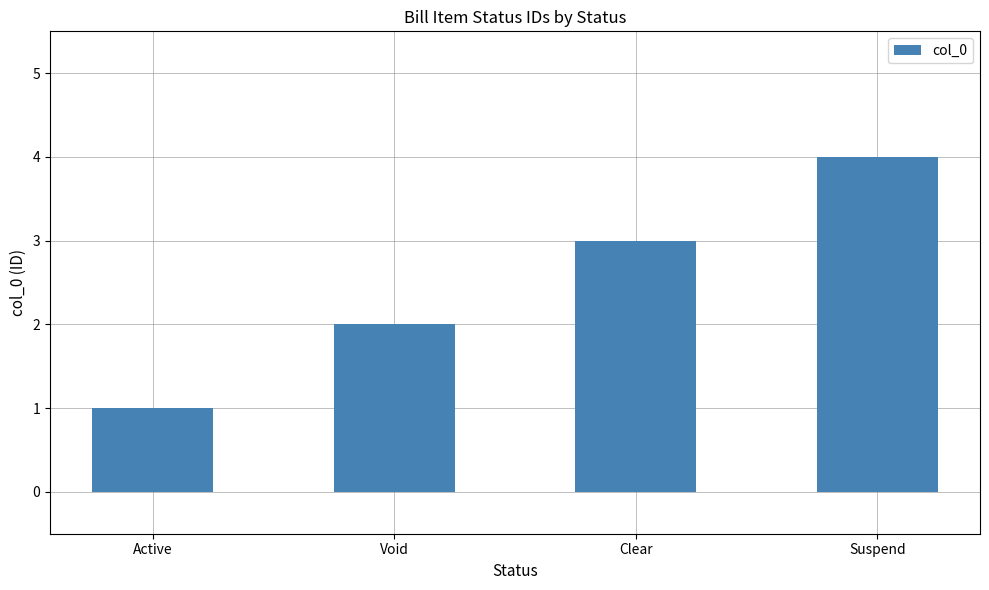

Does the chart contain stacked bars?

No